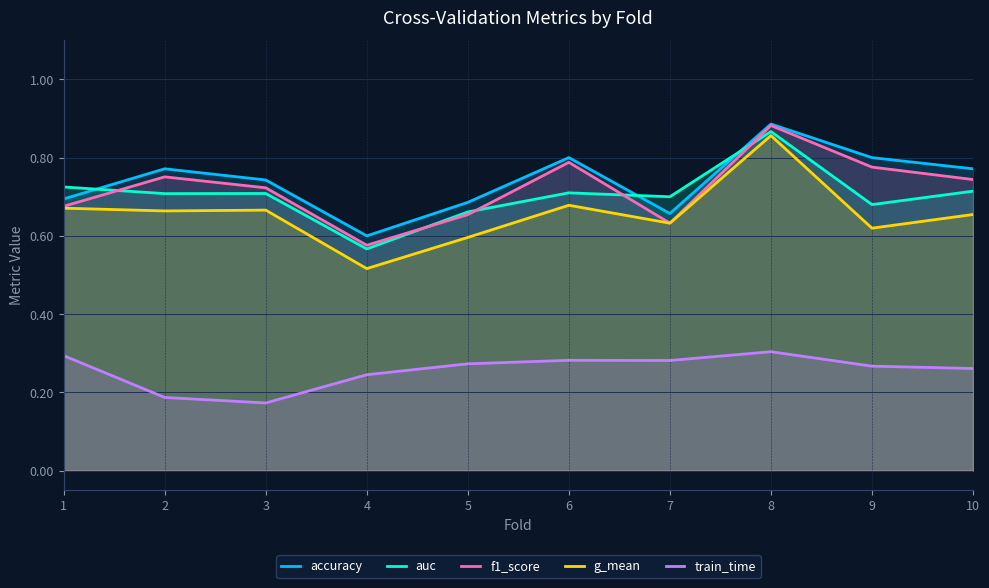

How many categories are shown in the chart?

10